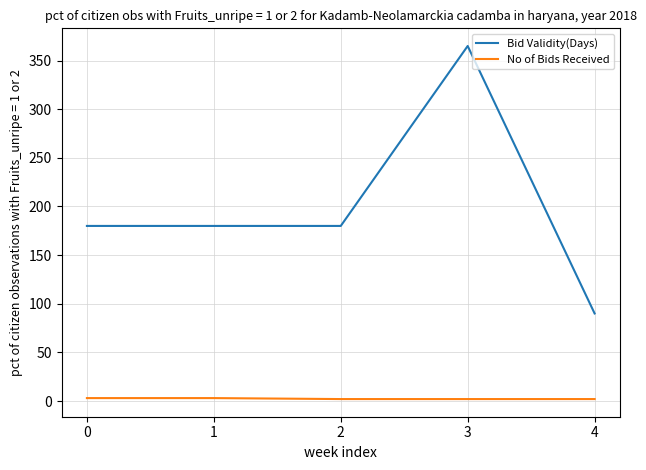

Which label corresponds to the largest value in the chart?

3